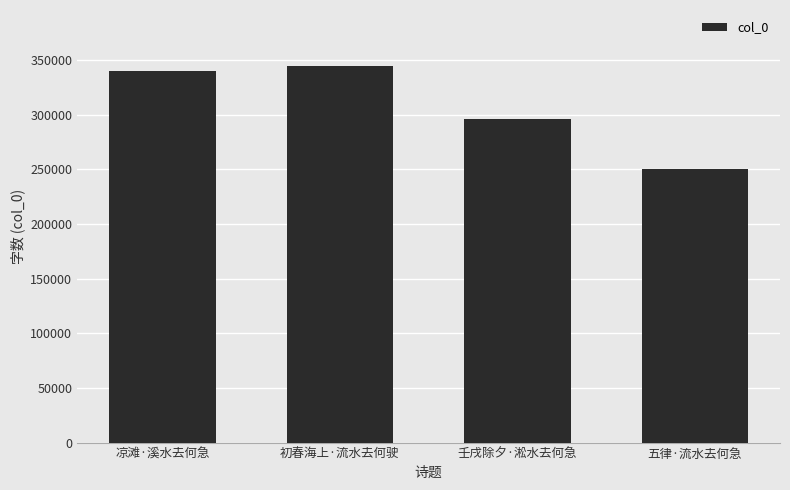

What is the label of the 2nd bar from the left?

初春海上·流水去何驶